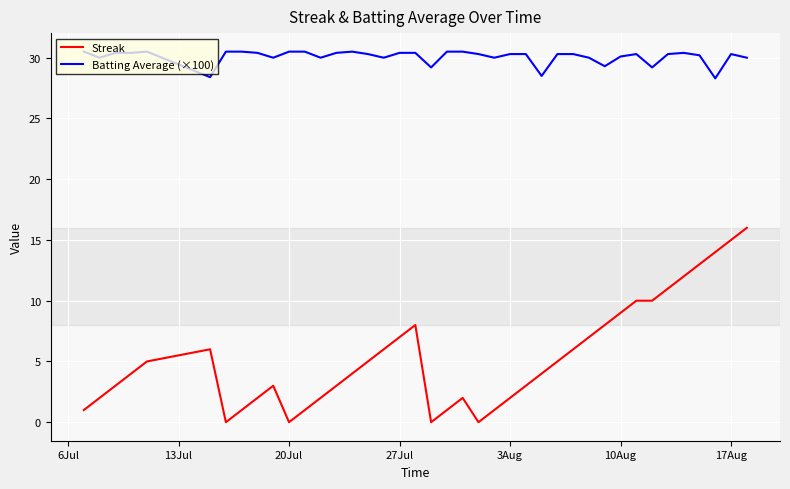

True or false: Batting Average (×100) and Streak cross at least once.

False